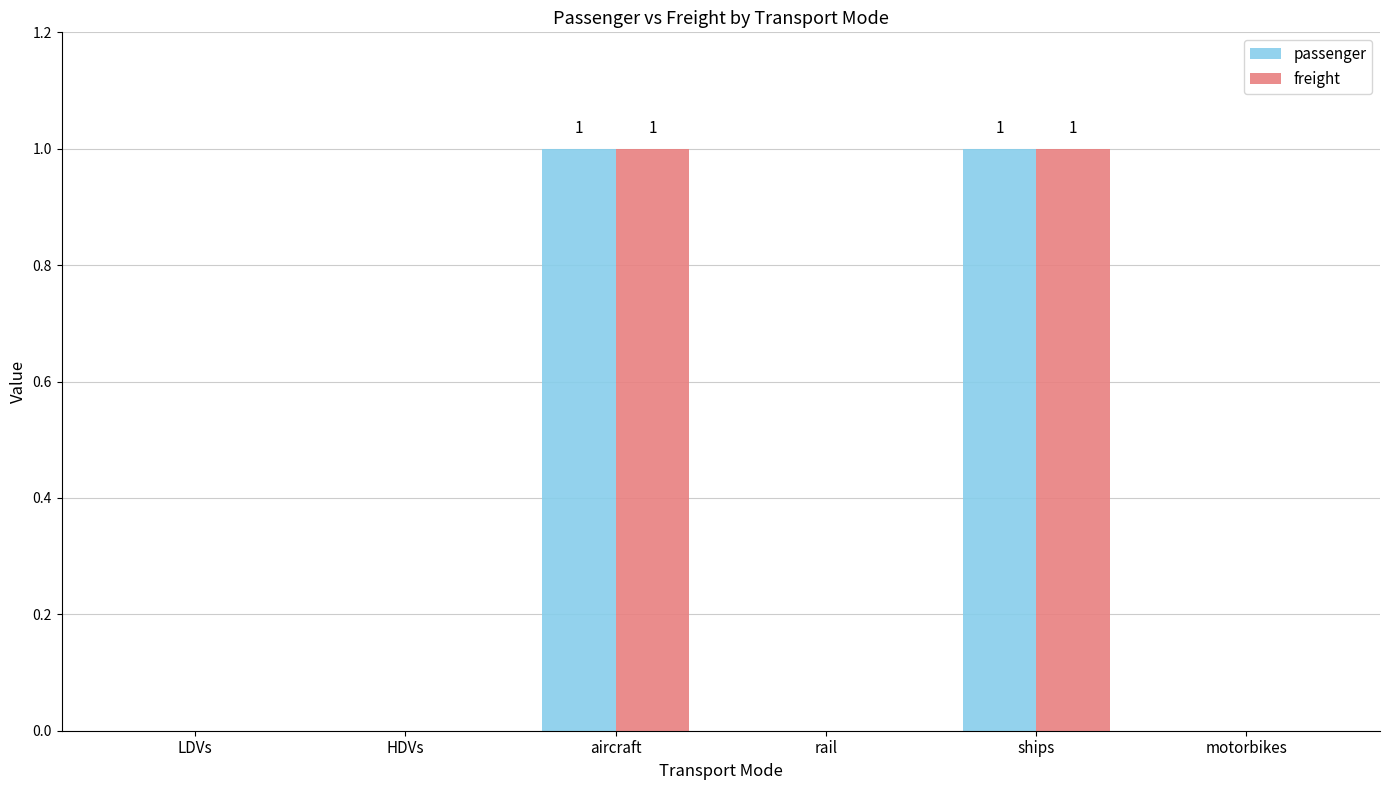

Reading right to left, what are all the values shown in this chart?

passenger: motorbikes=0	ships=1	rail=0	aircraft=1	HDVs=0	LDVs=0
freight: motorbikes=0	ships=1	rail=0	aircraft=1	HDVs=0	LDVs=0